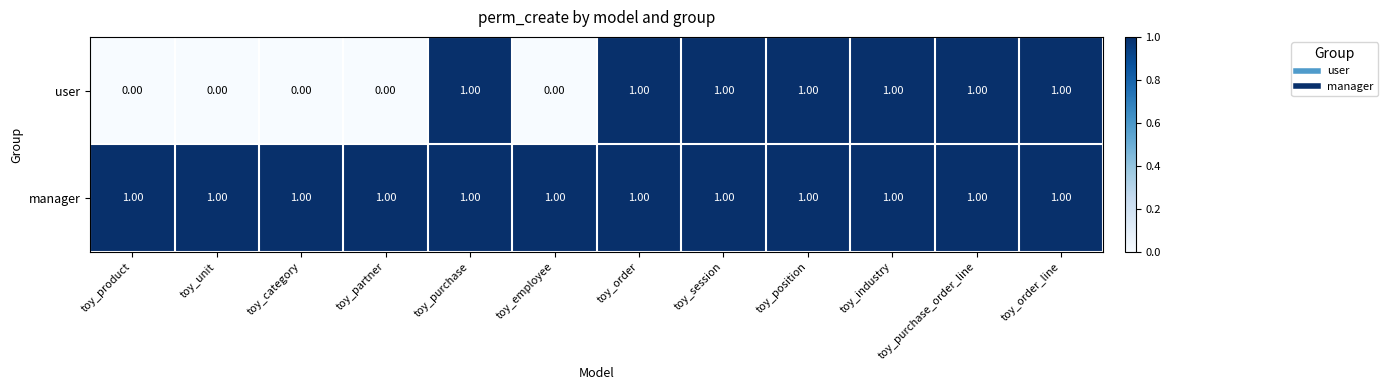

At how many categories does at least one series exceed 0?

12